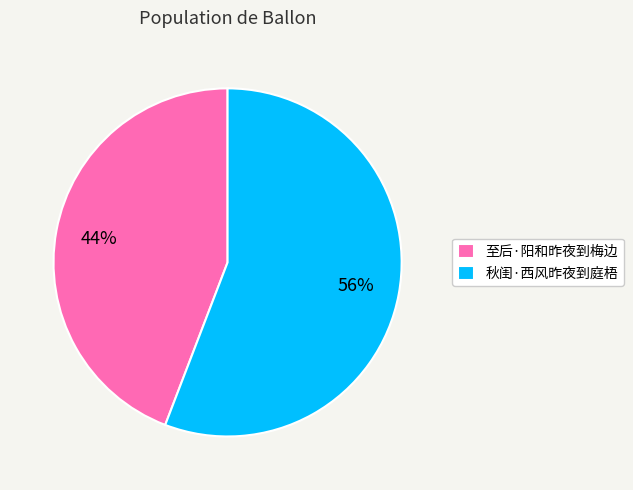

Count the number of slices in the pie.

2